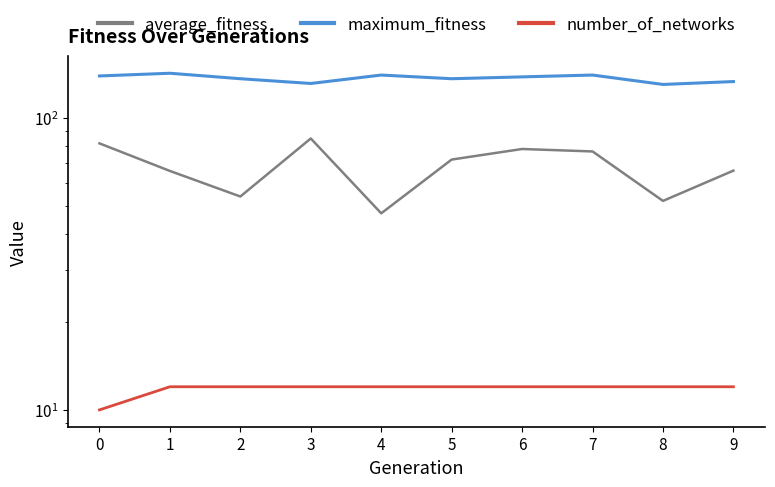

What is the sum of all maximum_fitness values?

1365.0